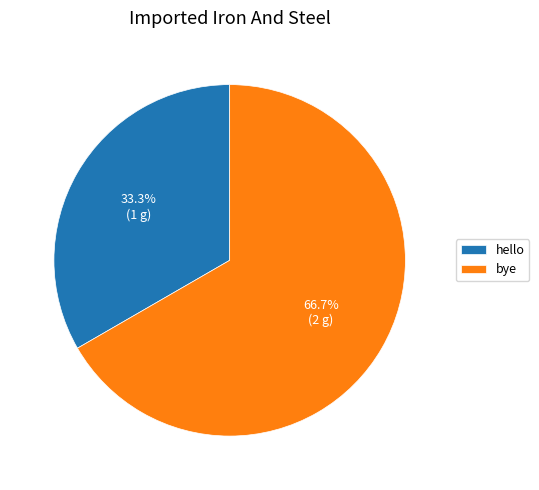

Which slice represents more than half of the pie?

bye